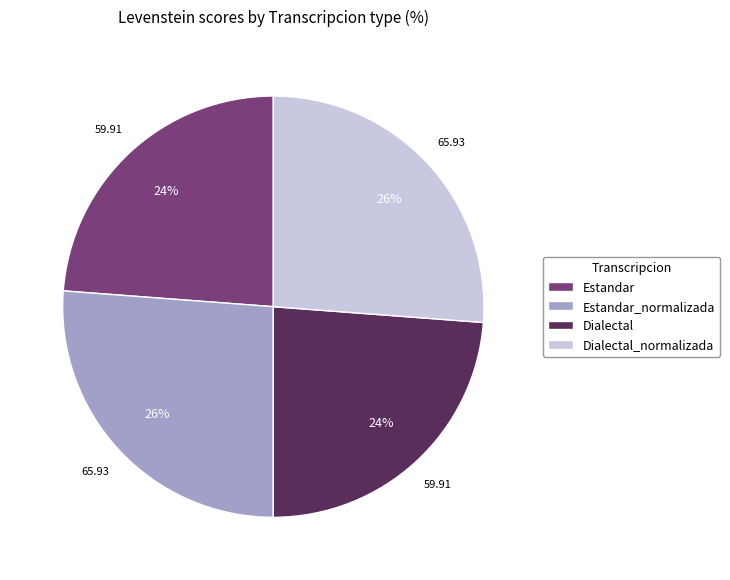

What is the ratio of the value at Estandar_normalizada to the value at Estandar?

1.1